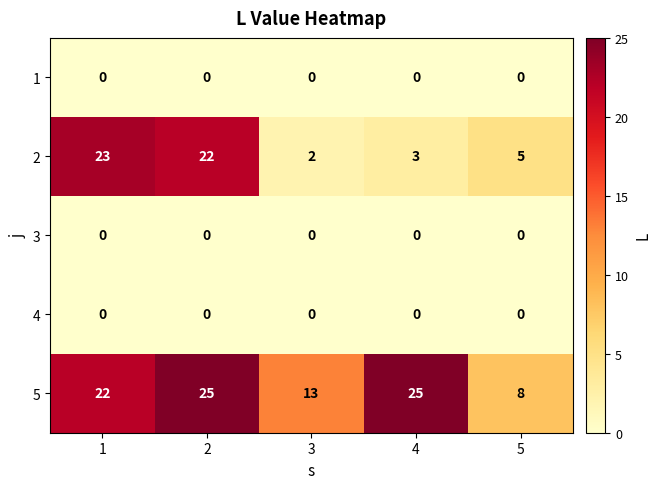

Where is 5 nearest to the value 16?

3